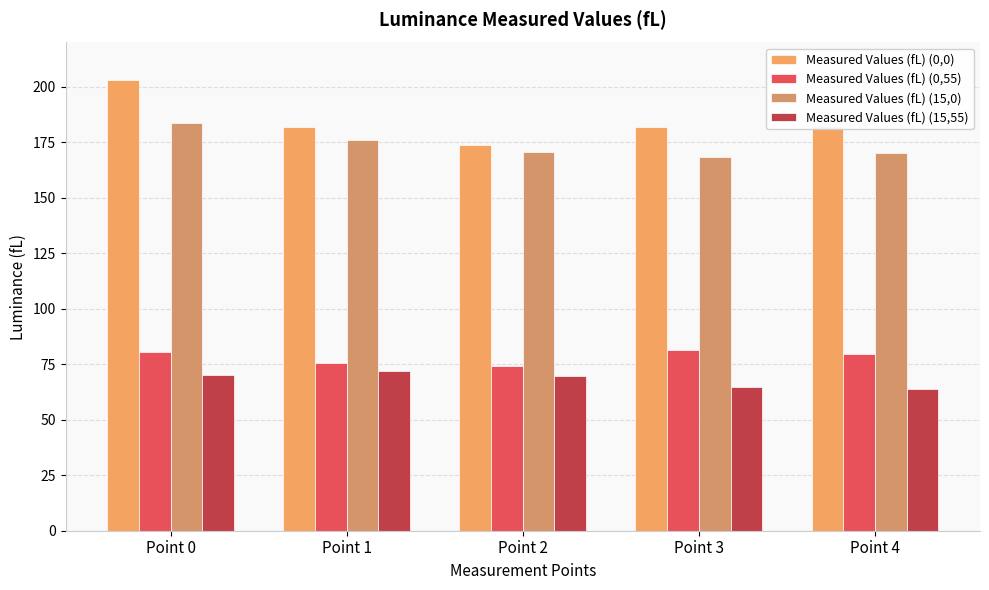

What is the value of the Measured Values (fL) (0,0) bar at the 2nd from the left?

181.8